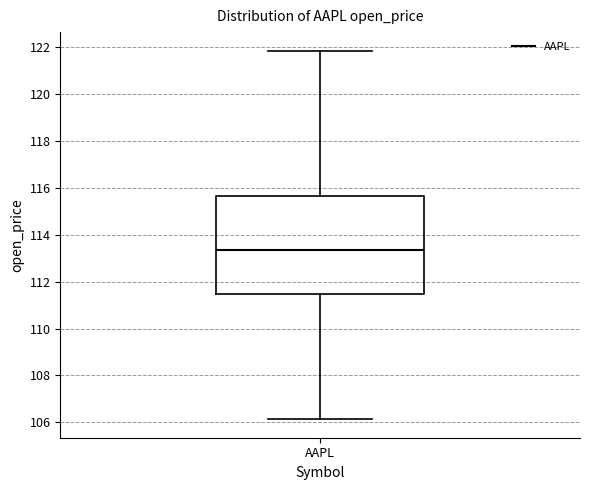

Transcribe this box plot: give where the median line is, the range the box spans, and where the two whiskers end, as read against the y-axis. The values are not printed on the chart, so give them approximately, as read against the axis.

median 113.4, box 111.4 to 115.6, whiskers 106.2 to 121.8